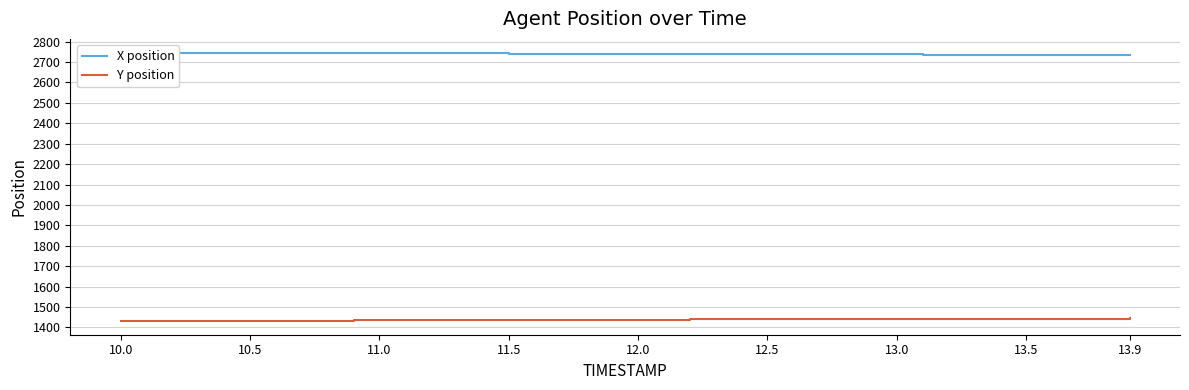

What is the maximum value for Y position?

1443.9